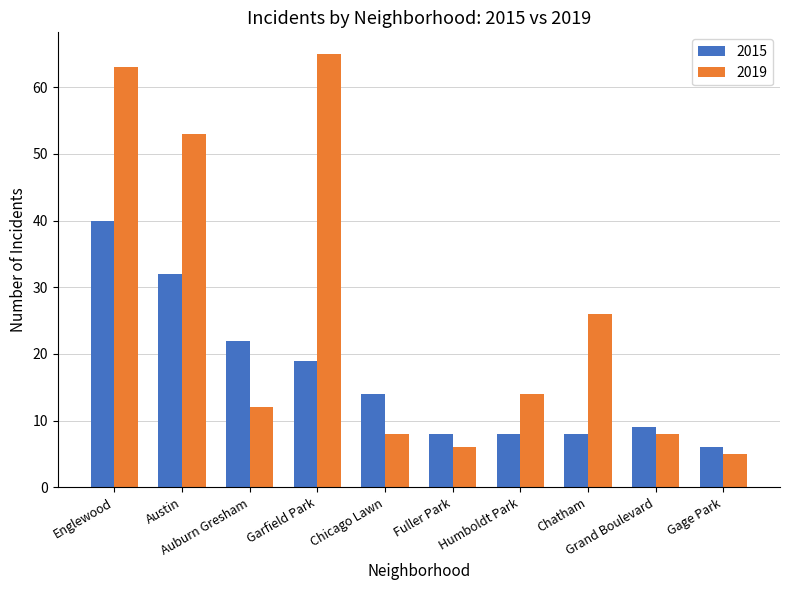

What is the difference between the maximum and minimum values in the 2015 series?

34